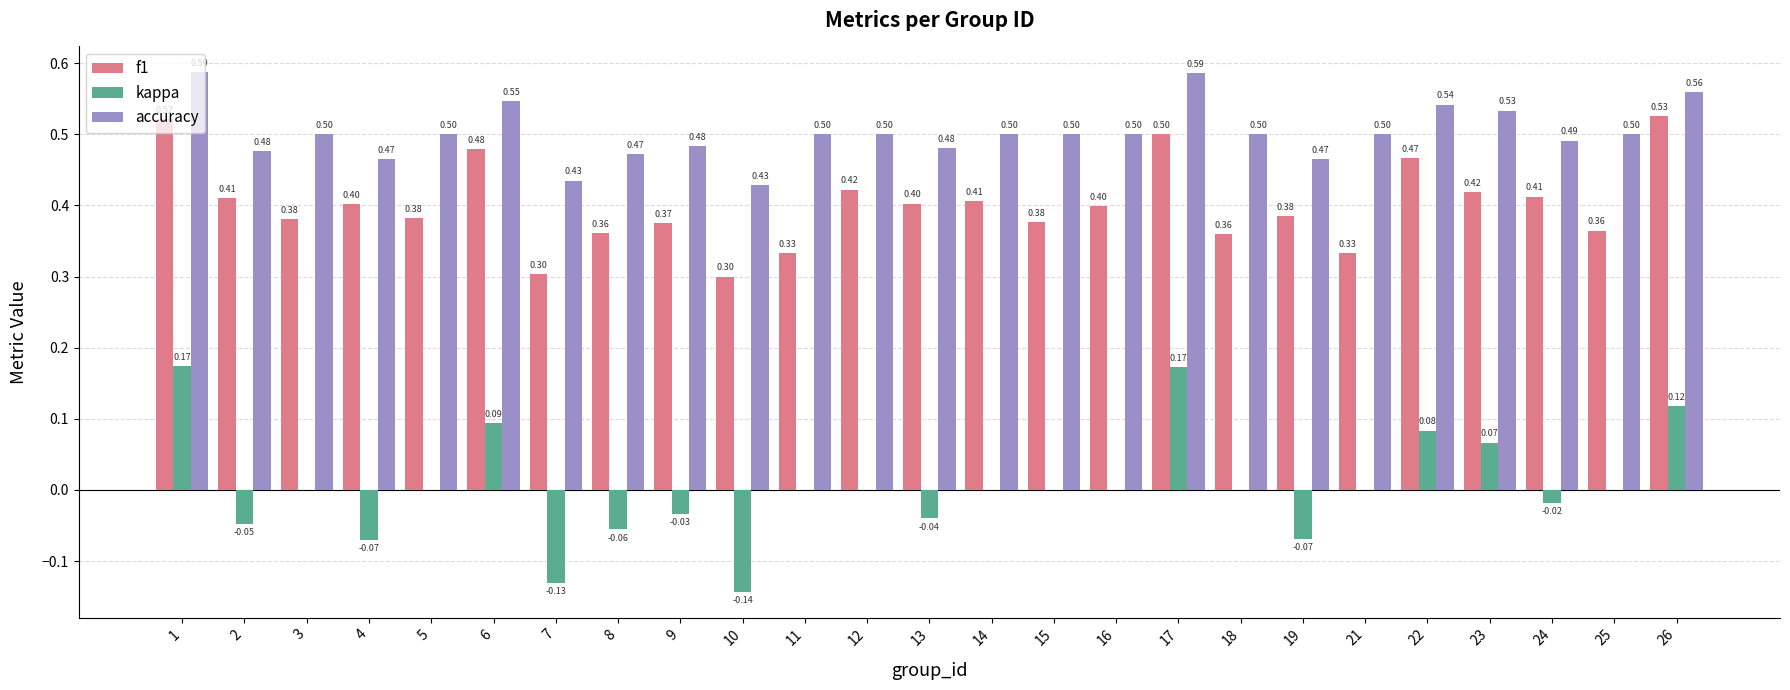

Which series has the largest total across all categories?

accuracy